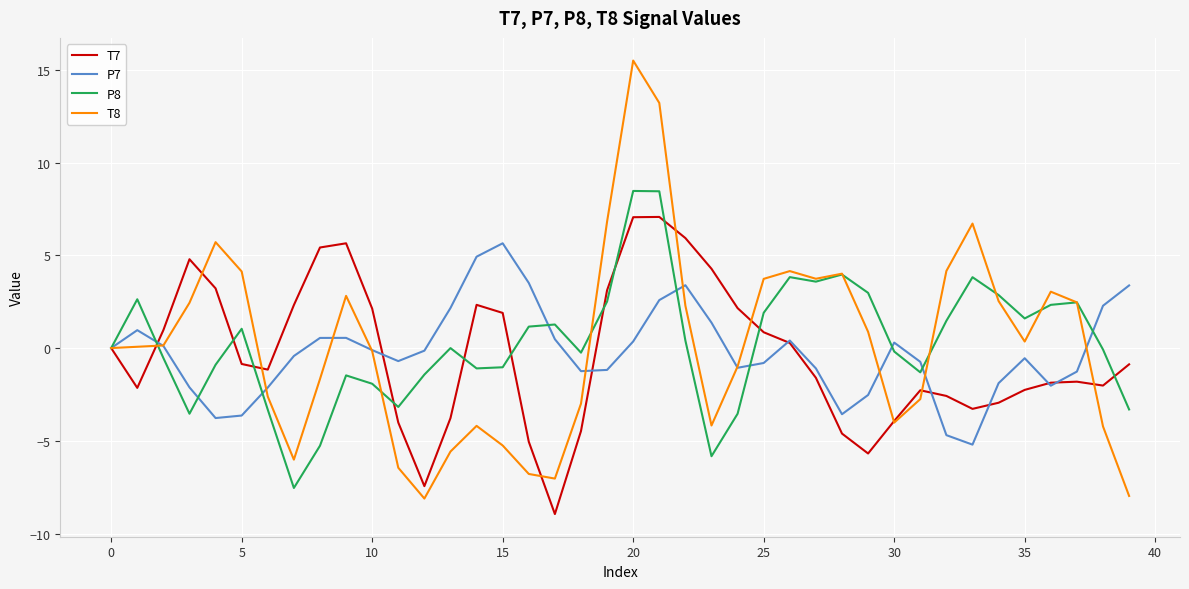

Which series has the largest range (max minus min)?

T8